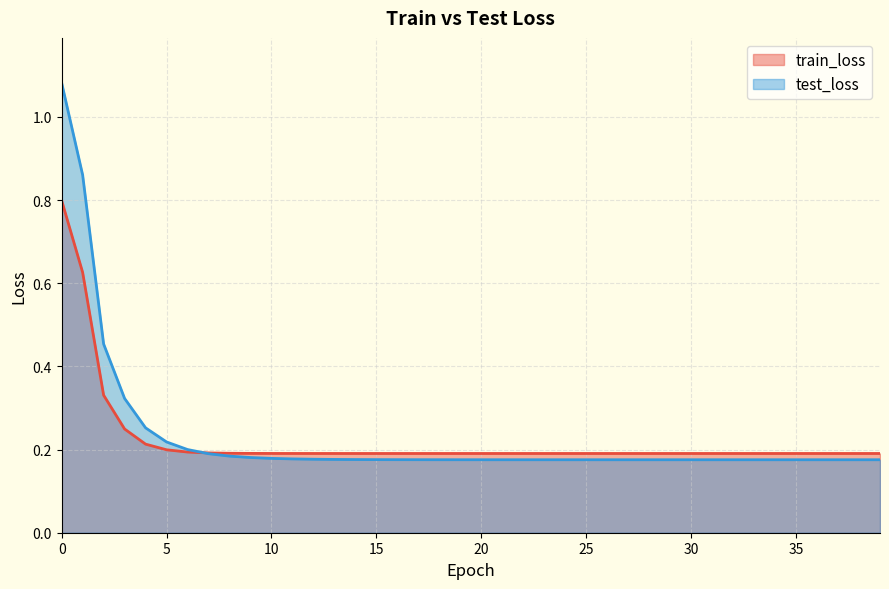

Is it true that test_loss equals 0.2 at 1?

False